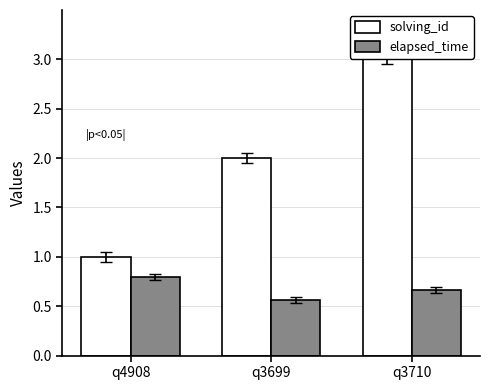

List the series in order of their peak value, lowest first.

elapsed_time, solving_id